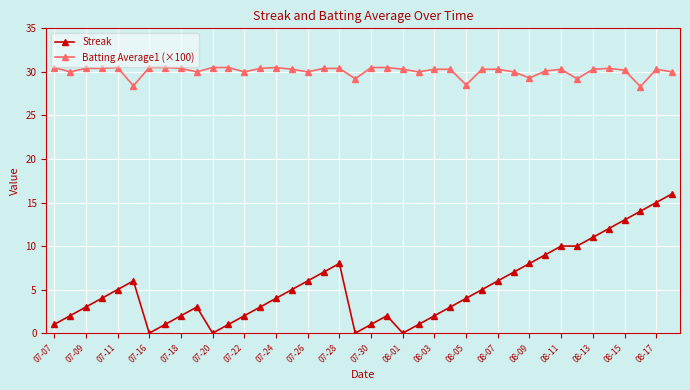

What is the average value of the Streak series?

5.3